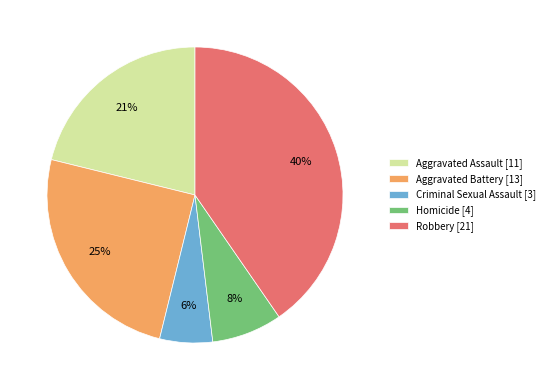

To the nearest percent, what is the average slice percentage?

20%